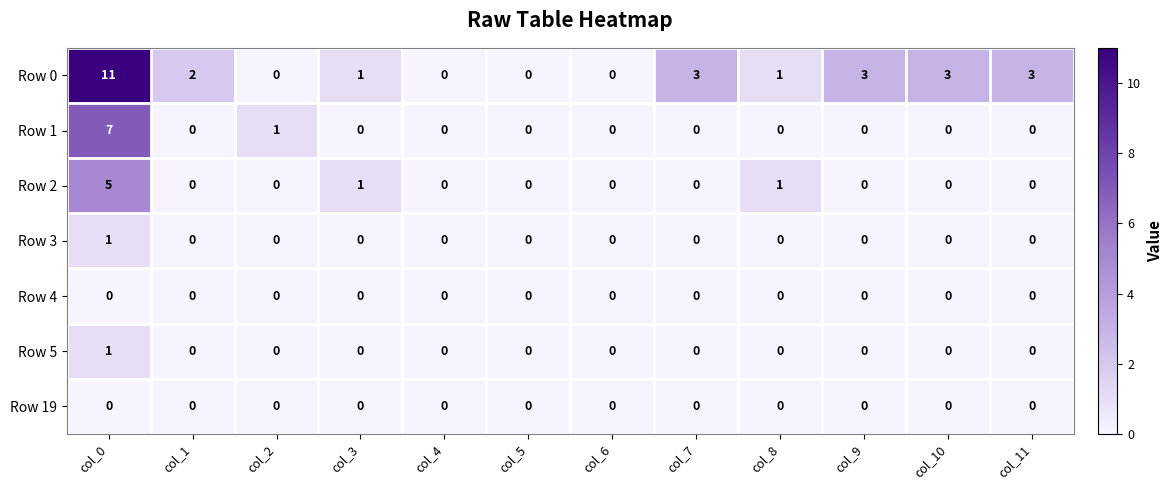

The Row 1 series shows 1 at col_2. True or false?

True